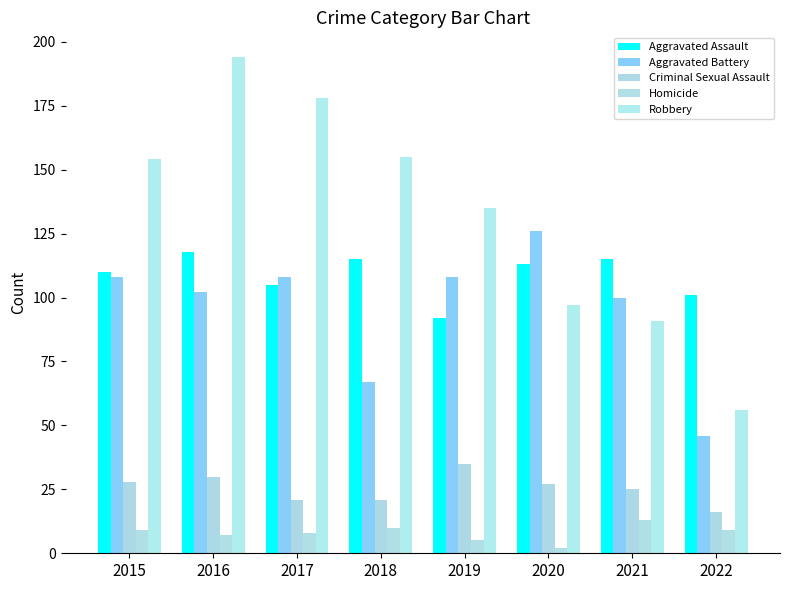

Reading right to left, list all the values displayed in this chart.

Aggravated Assault: 2022=101	2021=115	2020=113	2019=92	2018=115	2017=105	2016=118	2015=110
Aggravated Battery: 2022=46	2021=100	2020=126	2019=108	2018=67	2017=108	2016=102	2015=108
Criminal Sexual Assault: 2022=16	2021=25	2020=27	2019=35	2018=21	2017=21	2016=30	2015=28
Homicide: 2022=9	2021=13	2020=2	2019=5	2018=10	2017=8	2016=7	2015=9
Robbery: 2022=56	2021=91	2020=97	2019=135	2018=155	2017=178	2016=194	2015=154